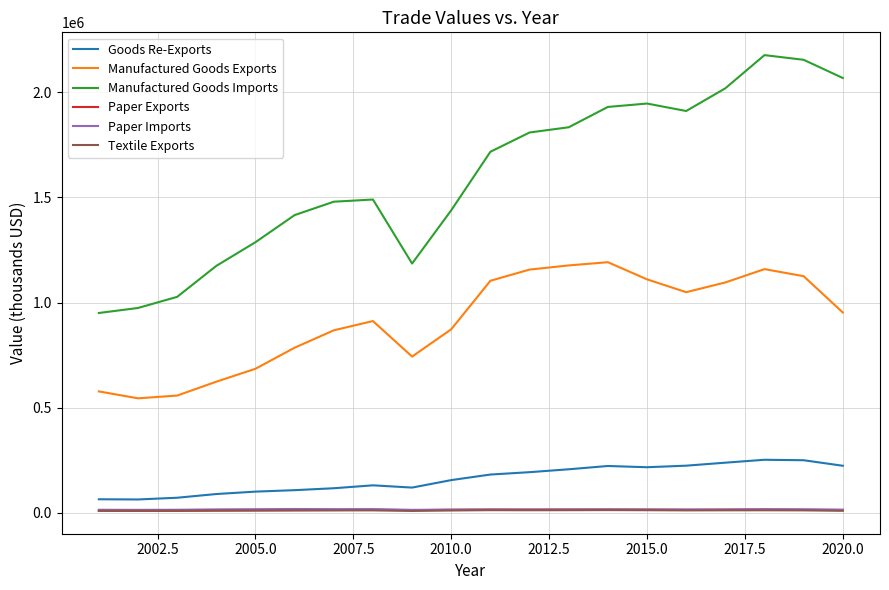

Which series has the largest range (max minus min)?

Manufactured Goods Imports